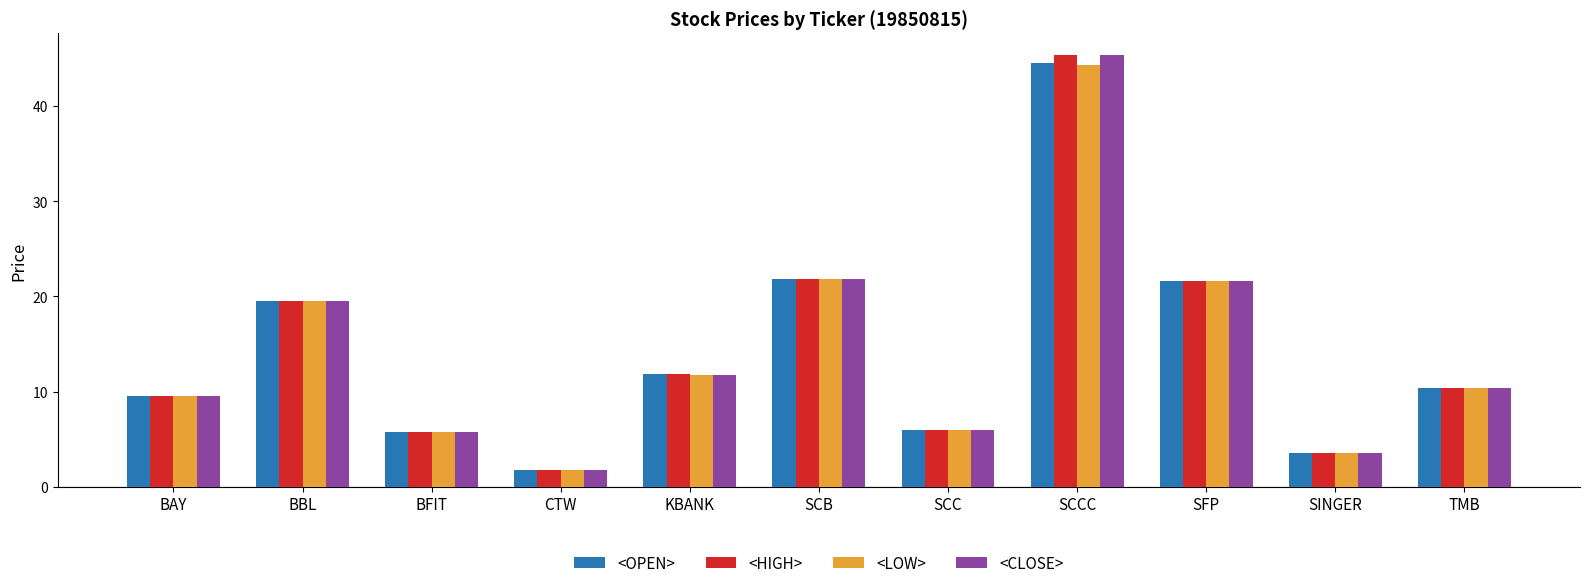

At which category is the sum across all series the highest?

SCCC